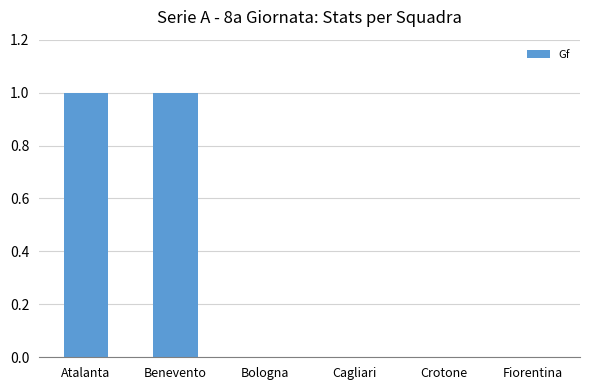

True or false: the data shows 0 at Bologna.

True